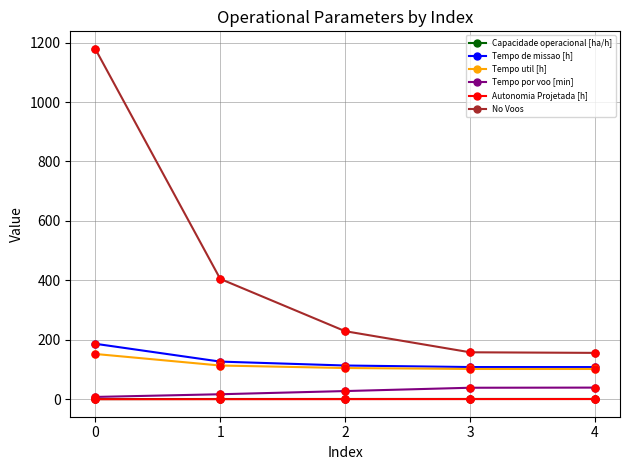

What is the approximate value of Autonomia Projetada [h] at 4?

0.6